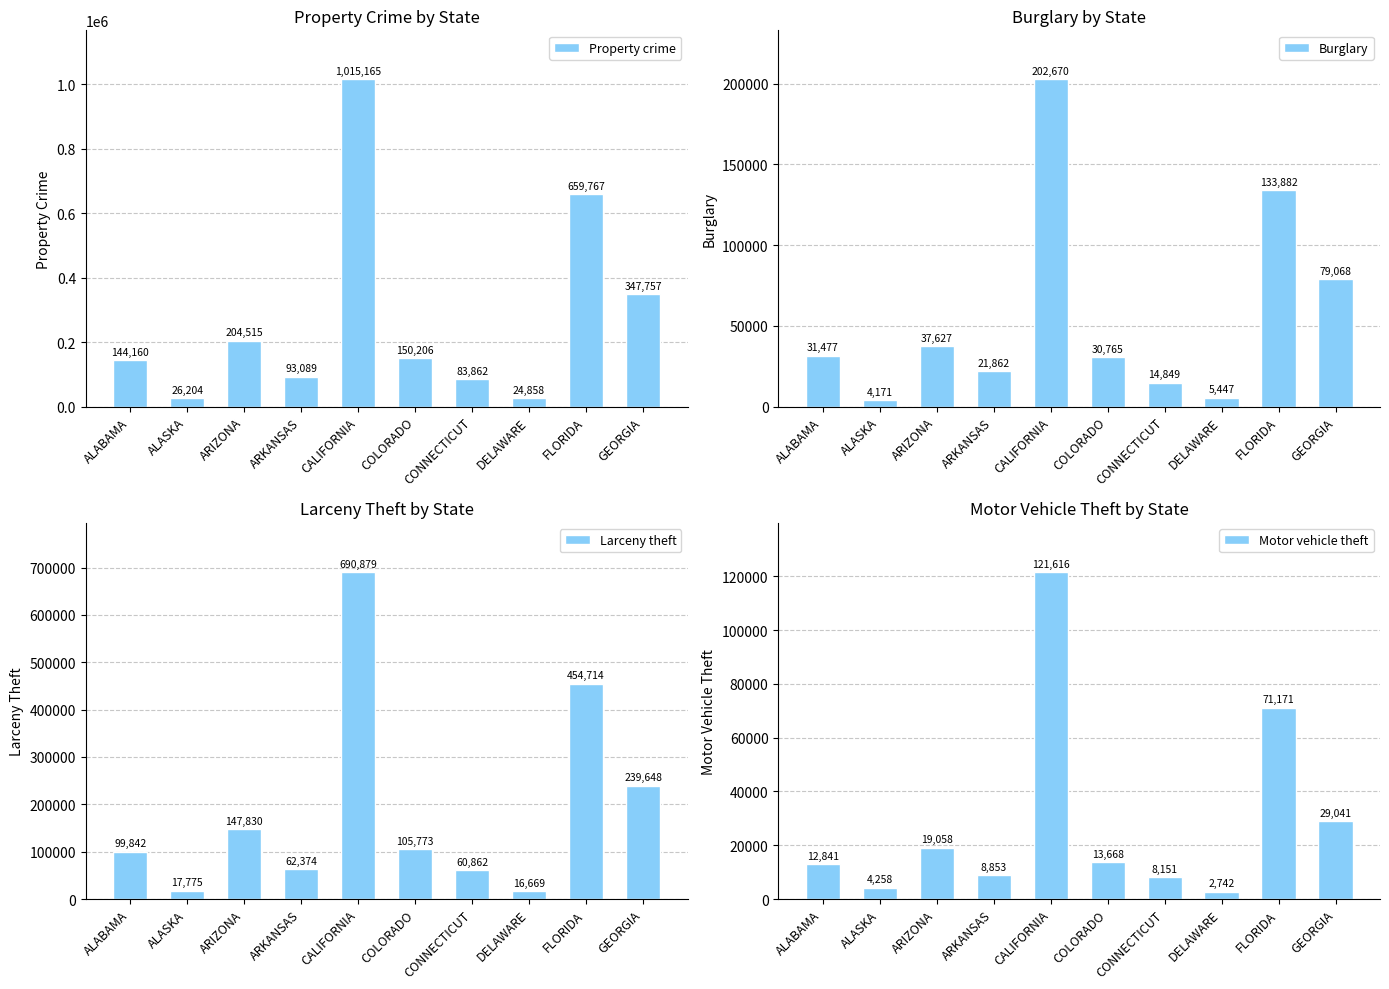

How many groups of bars are there?

10